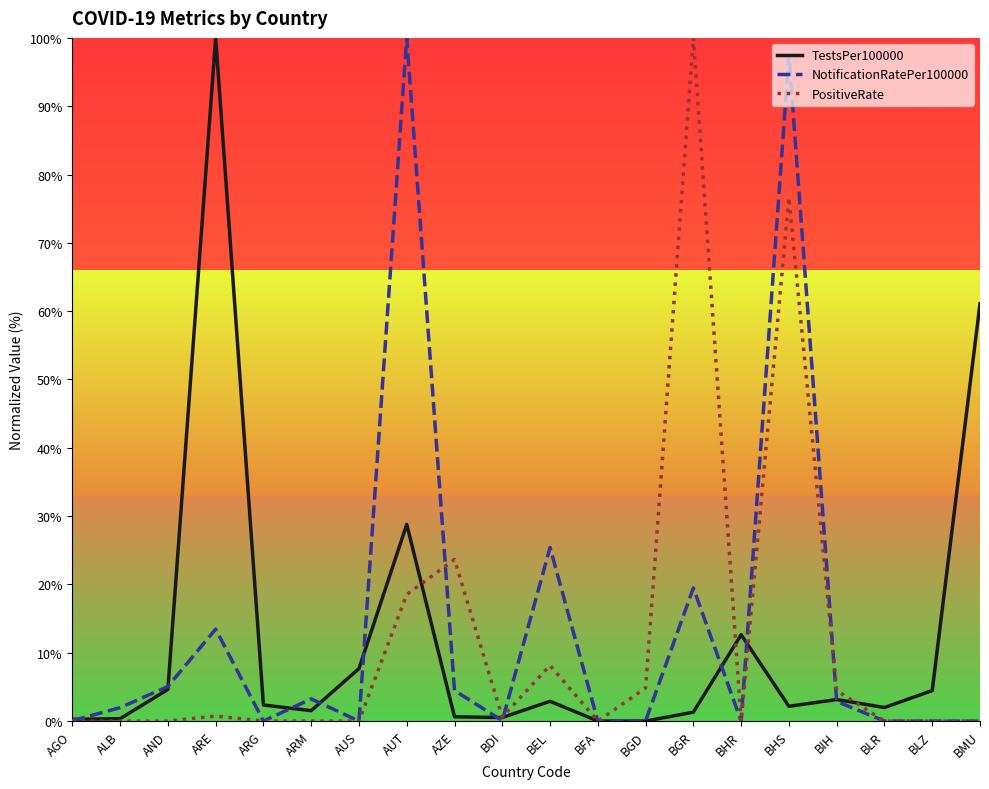

Is the value of TestsPer100000 at BMU greater than the value of NotificationRatePer100000 at ARG?

Yes